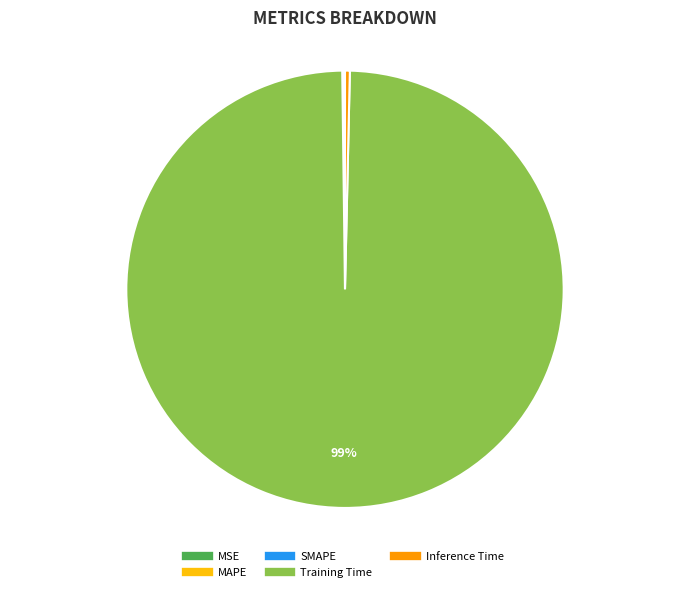

Is the sum of Inference Time and Training Time greater than half?

Yes